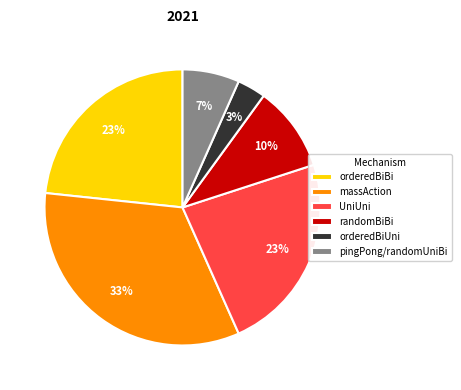

How many segments does this pie chart have?

6